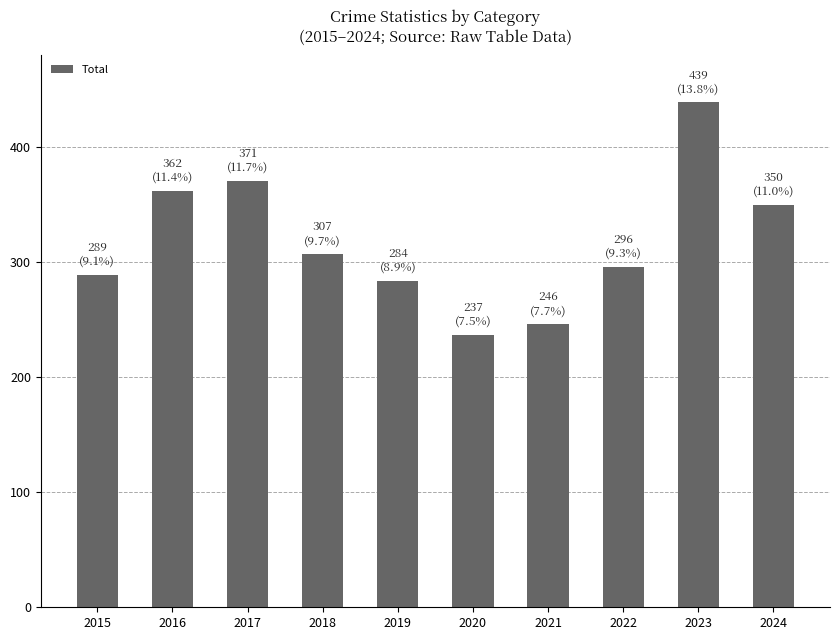

Rank the categories by value from lowest to highest.

2020, 2021, 2019, 2015, 2022, 2018, 2024, 2016, 2017, 2023